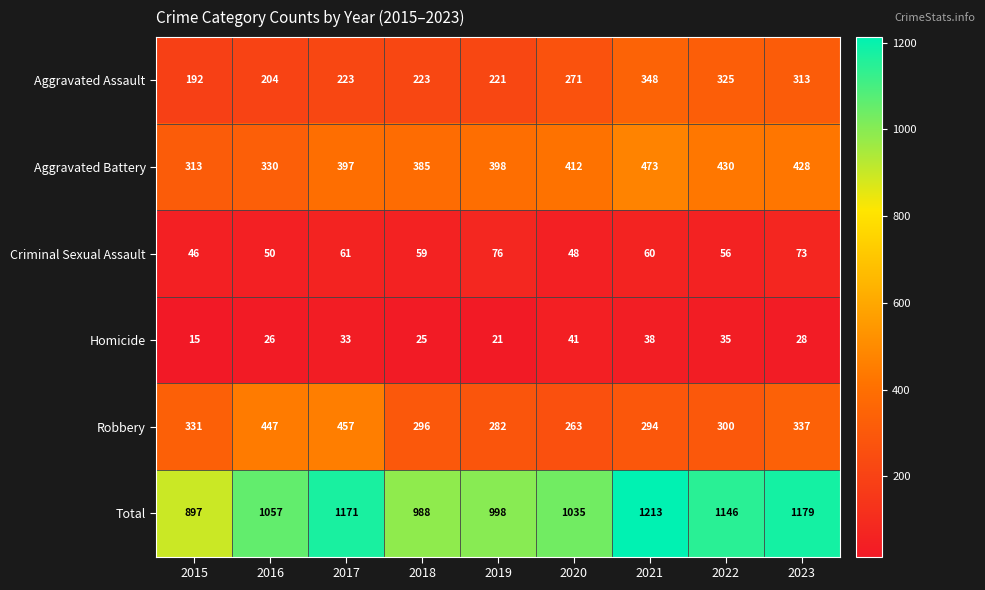

Where is Aggravated Battery nearest to the value 393?

2017